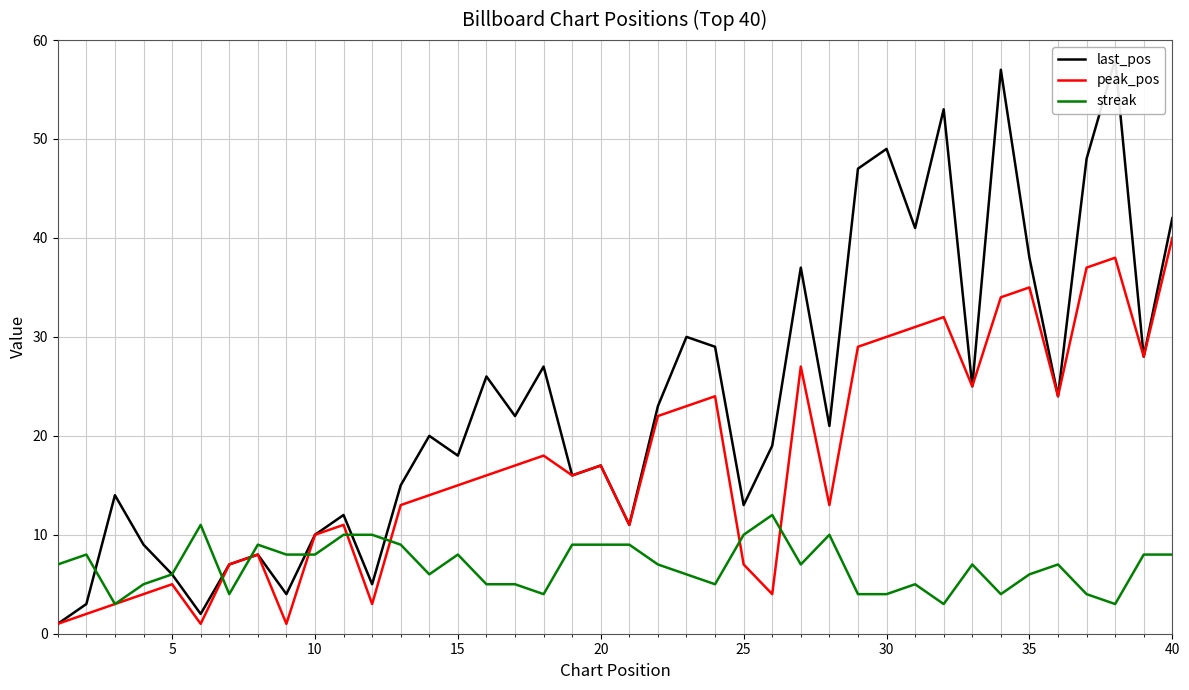

At which label does peak_pos reach its peak?

40